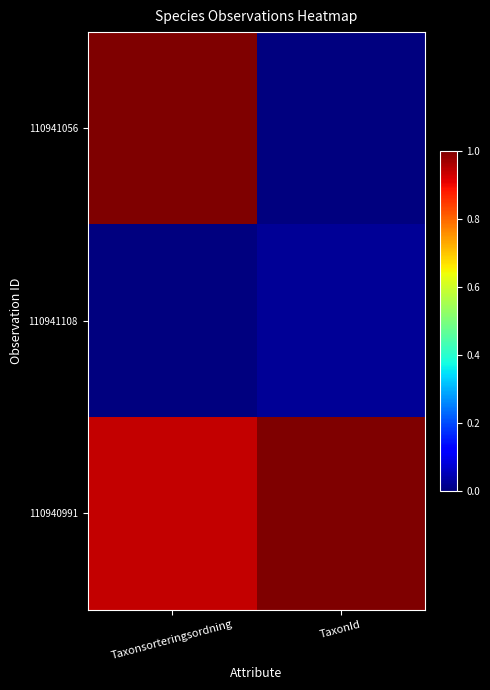

Which series has the widest spread of values?

110941056